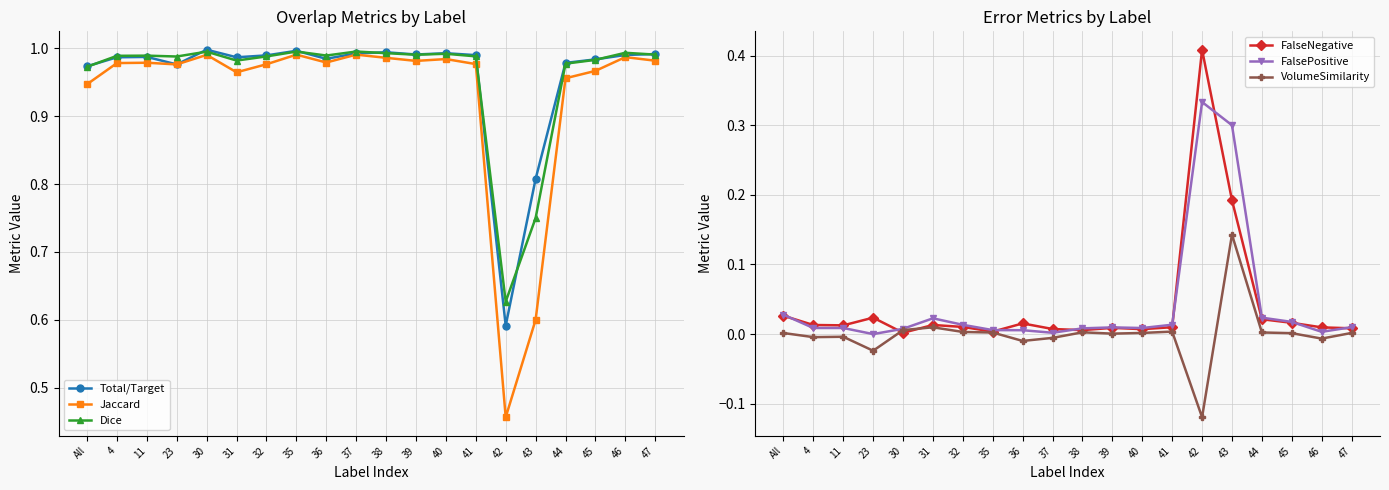

Read the Dice value at 32.

1.0